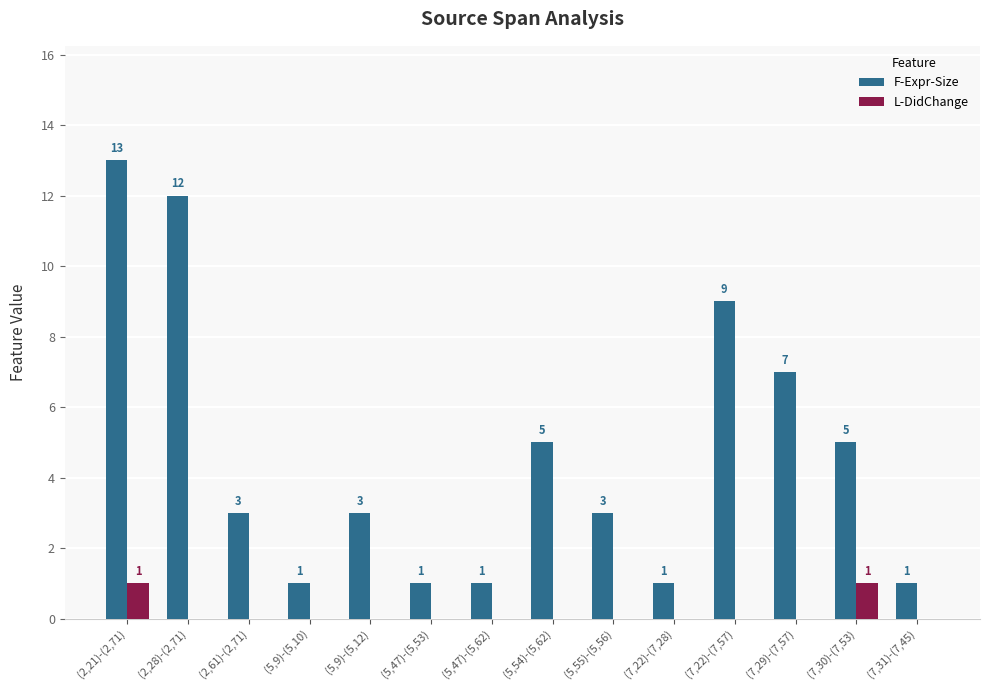

Which category has the highest value across all series?

(2,21)-(2,71)